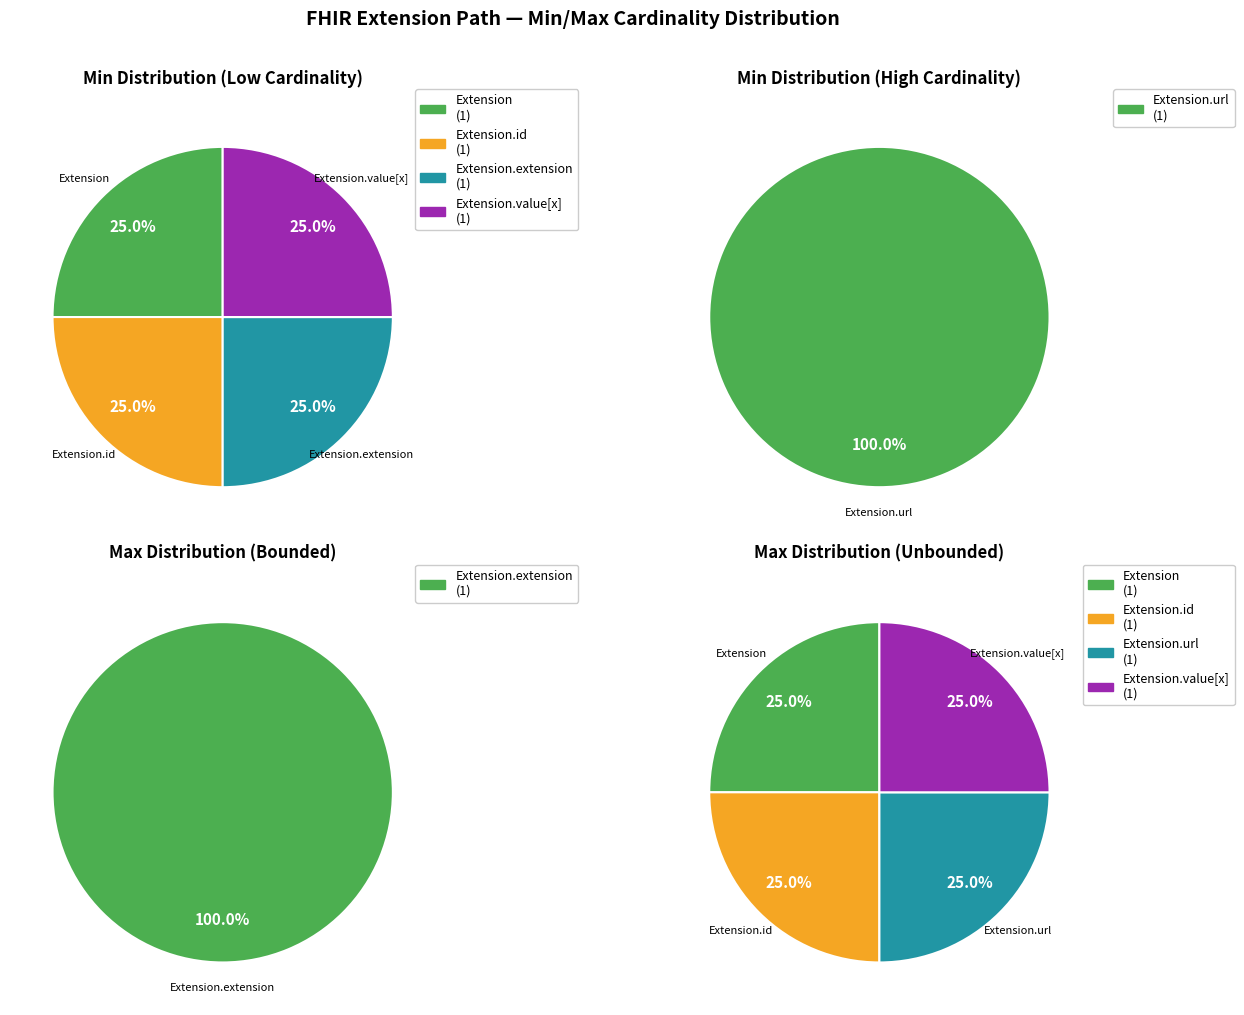

Rank the categories by value from lowest to highest.

Extension, Extension.id, Extension.extension, Extension.value[x], Extension.url